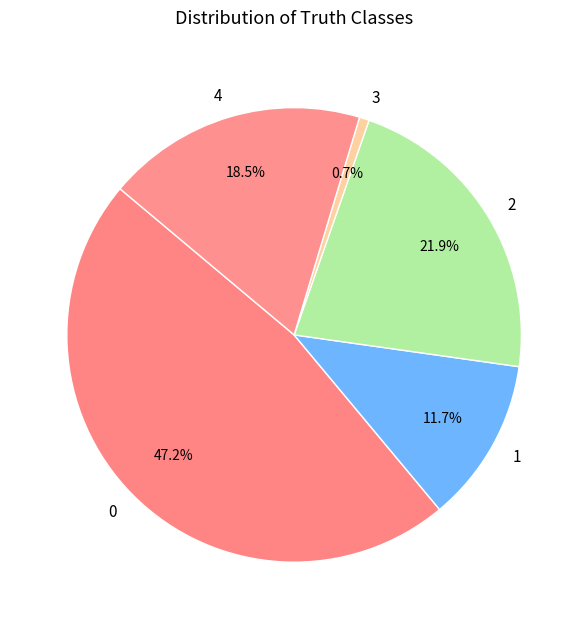

To the nearest percent, what is the combined percentage of 1 and 3?

12%